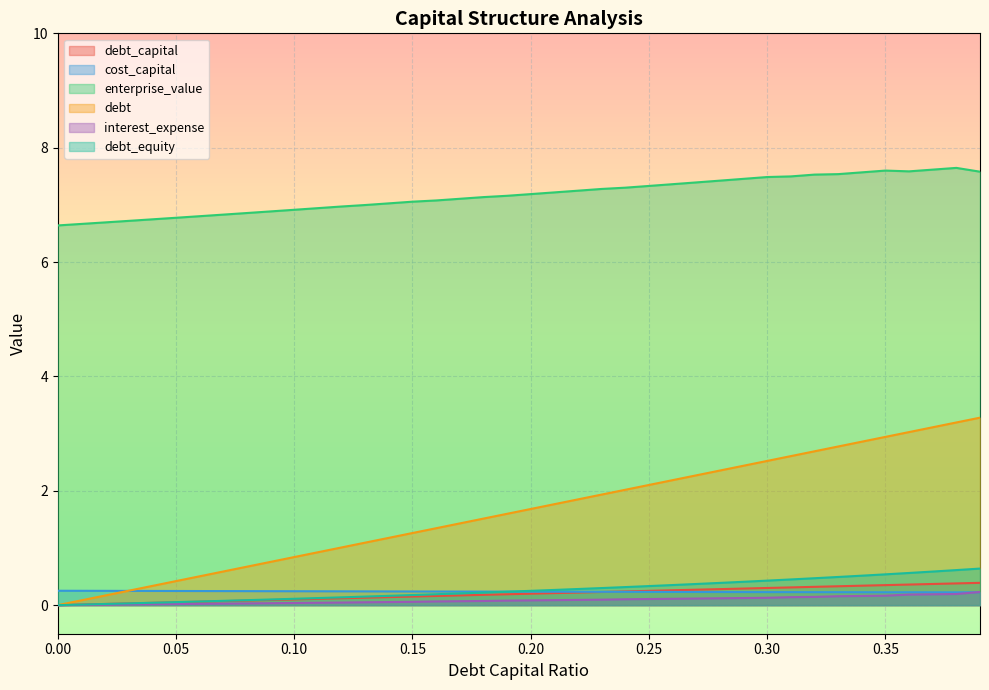

Reading left to right, list all the values displayed in this chart.

debt_capital: 0.0=0.0	0.01=0.0	0.02=0.0	0.03=0.0	0.04=0.0	0.05=0.1	0.06=0.1	0.07=0.1	0.08=0.1	0.09=0.1	0.1=0.1	0.11=0.1	0.12=0.1	0.13=0.1	0.14=0.1	0.15=0.1	0.16=0.2	0.17=0.2	0.18=0.2	0.19=0.2	0.2=0.2	0.21=0.2	0.22=0.2	0.23=0.2	0.24=0.2	0.25=0.2	0.26=0.3	0.27=0.3	0.28=0.3	0.29=0.3	0.3=0.3	0.31=0.3	0.32=0.3	0.33=0.3	0.34=0.3	0.35=0.3	0.36=0.4	0.37=0.4	0.38=0.4	0.39=0.4
cost_capital: 0.0=0.3	0.01=0.3	0.02=0.2	0.03=0.2	0.04=0.2	0.05=0.2	0.06=0.2	0.07=0.2	0.08=0.2	0.09=0.2	0.1=0.2	0.11=0.2	0.12=0.2	0.13=0.2	0.14=0.2	0.15=0.2	0.16=0.2	0.17=0.2	0.18=0.2	0.19=0.2	0.2=0.2	0.21=0.2	0.22=0.2	0.23=0.2	0.24=0.2	0.25=0.2	0.26=0.2	0.27=0.2	0.28=0.2	0.29=0.2	0.3=0.2	0.31=0.2	0.32=0.2	0.33=0.2	0.34=0.2	0.35=0.2	0.36=0.2	0.37=0.2	0.38=0.2	0.39=0.2
enterprise_value: 0.0=6.6	0.01=6.7	0.02=6.7	0.03=6.7	0.04=6.7	0.05=6.8	0.06=6.8	0.07=6.8	0.08=6.9	0.09=6.9	0.1=6.9	0.11=6.9	0.12=7.0	0.13=7.0	0.14=7.0	0.15=7.1	0.16=7.1	0.17=7.1	0.18=7.1	0.19=7.2	0.2=7.2	0.21=7.2	0.22=7.2	0.23=7.3	0.24=7.3	0.25=7.3	0.26=7.4	0.27=7.4	0.28=7.4	0.29=7.5	0.3=7.5	0.31=7.5	0.32=7.5	0.33=7.5	0.34=7.6	0.35=7.6	0.36=7.6	0.37=7.6	0.38=7.6	0.39=7.6
debt: 0.0=0.0	0.01=0.1	0.02=0.2	0.03=0.3	0.04=0.3	0.05=0.4	0.06=0.5	0.07=0.6	0.08=0.7	0.09=0.8	0.1=0.8	0.11=0.9	0.12=1.0	0.13=1.1	0.14=1.2	0.15=1.3	0.16=1.3	0.17=1.4	0.18=1.5	0.19=1.6	0.2=1.7	0.21=1.8	0.22=1.8	0.23=1.9	0.24=2.0	0.25=2.1	0.26=2.2	0.27=2.3	0.28=2.4	0.29=2.4	0.3=2.5	0.31=2.6	0.32=2.7	0.33=2.8	0.34=2.9	0.35=2.9	0.36=3.0	0.37=3.1	0.38=3.2	0.39=3.3
interest_expense: 0.0=0.0	0.01=0.0	0.02=0.0	0.03=0.0	0.04=0.0	0.05=0.0	0.06=0.0	0.07=0.0	0.08=0.0	0.09=0.0	0.1=0.0	0.11=0.0	0.12=0.0	0.13=0.1	0.14=0.1	0.15=0.1	0.16=0.1	0.17=0.1	0.18=0.1	0.19=0.1	0.2=0.1	0.21=0.1	0.22=0.1	0.23=0.1	0.24=0.1	0.25=0.1	0.26=0.1	0.27=0.1	0.28=0.1	0.29=0.1	0.3=0.1	0.31=0.1	0.32=0.1	0.33=0.2	0.34=0.2	0.35=0.2	0.36=0.2	0.37=0.2	0.38=0.2	0.39=0.2
debt_equity: 0.0=0.0	0.01=0.0	0.02=0.0	0.03=0.0	0.04=0.0	0.05=0.1	0.06=0.1	0.07=0.1	0.08=0.1	0.09=0.1	0.1=0.1	0.11=0.1	0.12=0.1	0.13=0.1	0.14=0.2	0.15=0.2	0.16=0.2	0.17=0.2	0.18=0.2	0.19=0.2	0.2=0.2	0.21=0.3	0.22=0.3	0.23=0.3	0.24=0.3	0.25=0.3	0.26=0.4	0.27=0.4	0.28=0.4	0.29=0.4	0.3=0.4	0.31=0.4	0.32=0.5	0.33=0.5	0.34=0.5	0.35=0.5	0.36=0.6	0.37=0.6	0.38=0.6	0.39=0.6